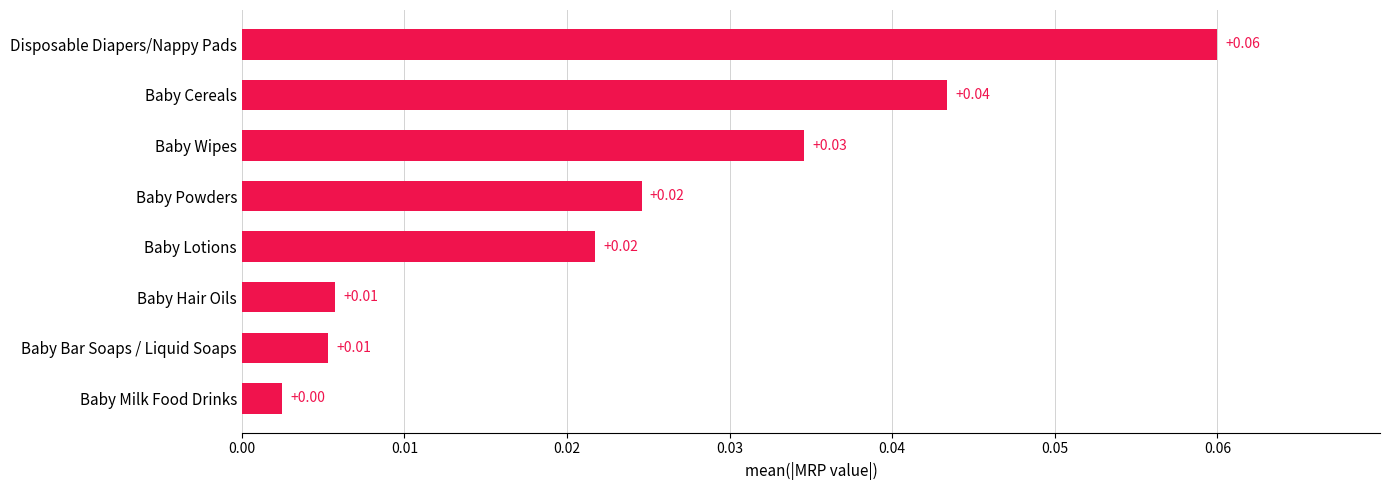

What is the label of the 7th bar from the top?

Baby Bar Soaps / Liquid Soaps